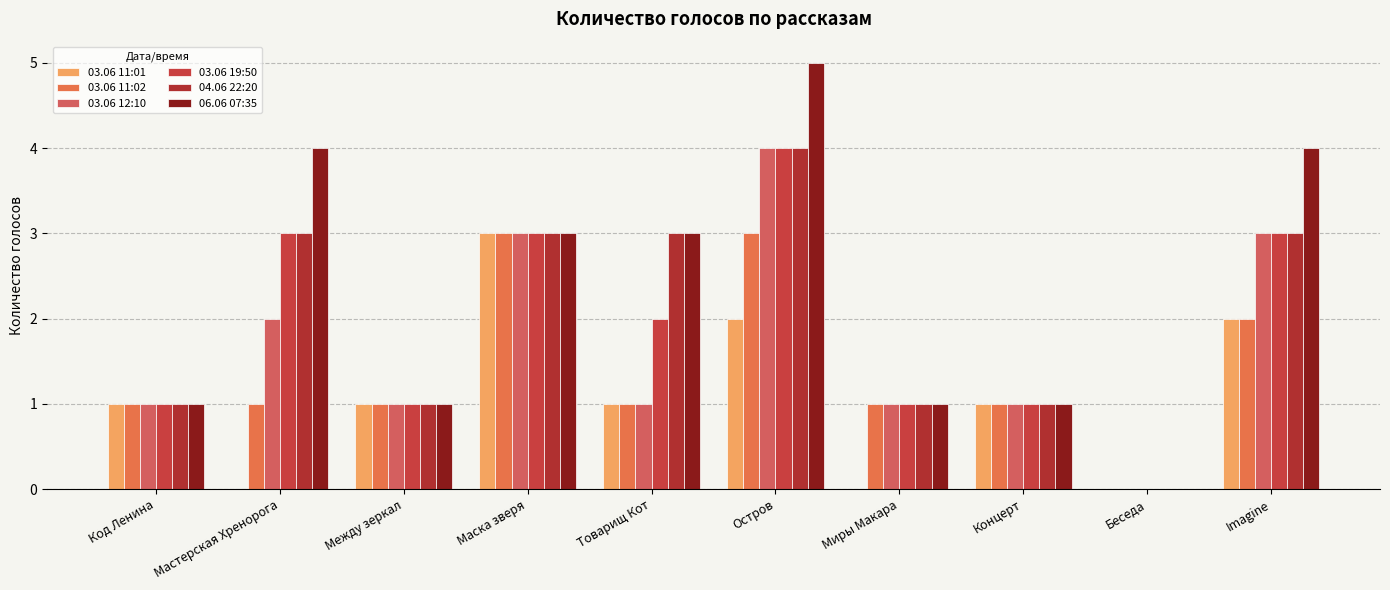

Is it true that 03.06 19:50 equals 2 at Миры Макара?

False